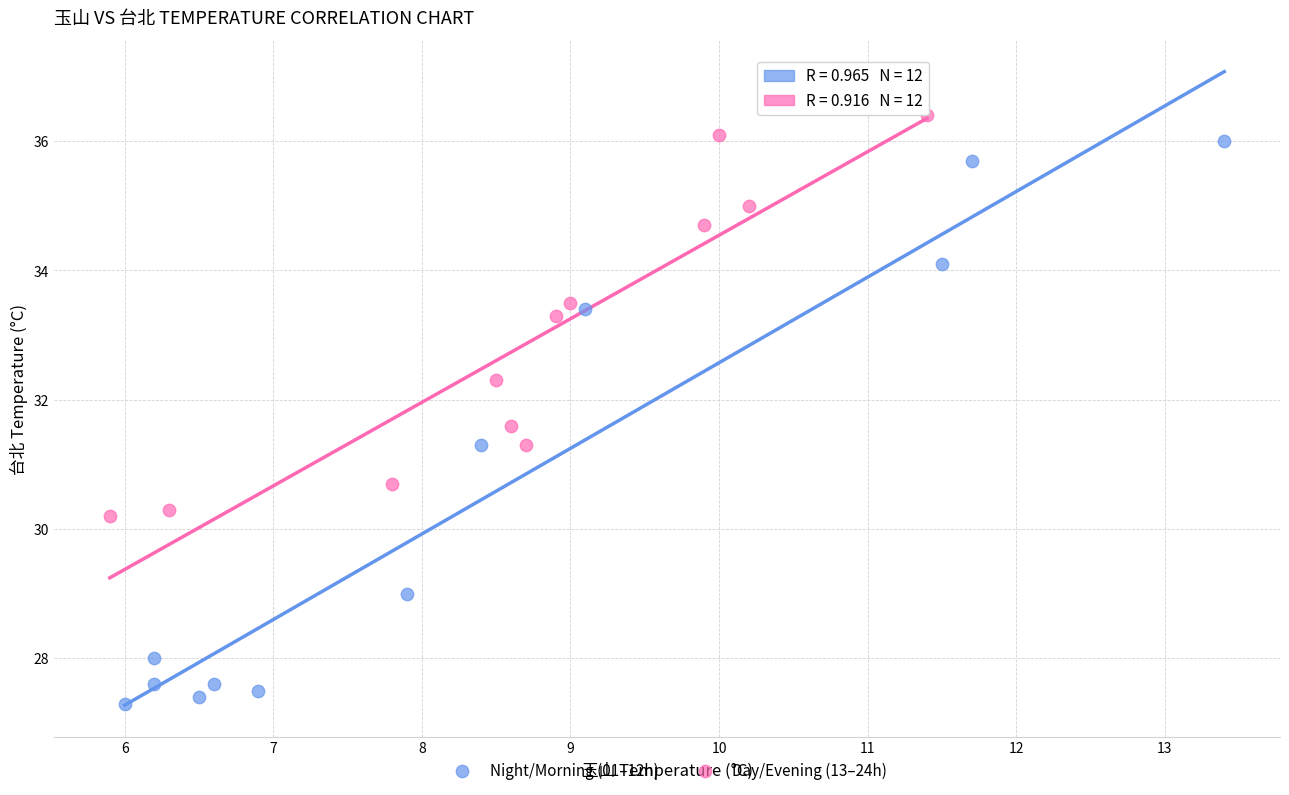

Which series reaches the minimum Y coordinate?

Night/Morning (01–12h)